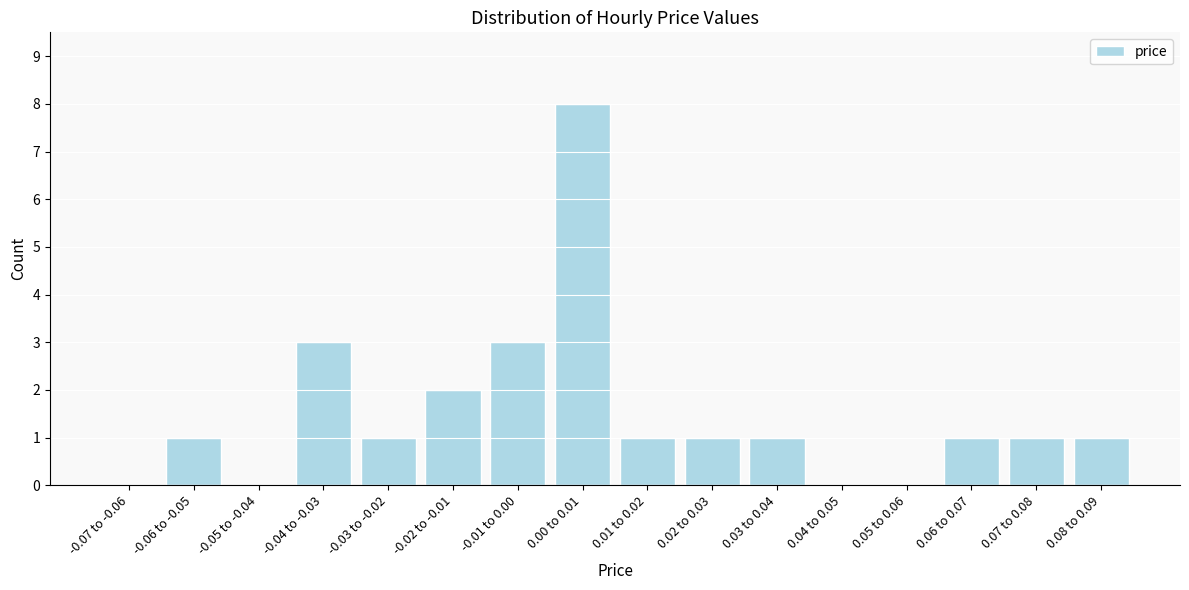

Reading left to right, list all the values displayed in this chart.

-0.07 to -0.06=0	-0.06 to -0.05=1	-0.05 to -0.04=0	-0.04 to -0.03=3	-0.03 to -0.02=1	-0.02 to -0.01=2	-0.01 to 0.00=3	0.00 to 0.01=8	0.01 to 0.02=1	0.02 to 0.03=1	0.03 to 0.04=1	0.04 to 0.05=0	0.05 to 0.06=0	0.06 to 0.07=1	0.07 to 0.08=1	0.08 to 0.09=1